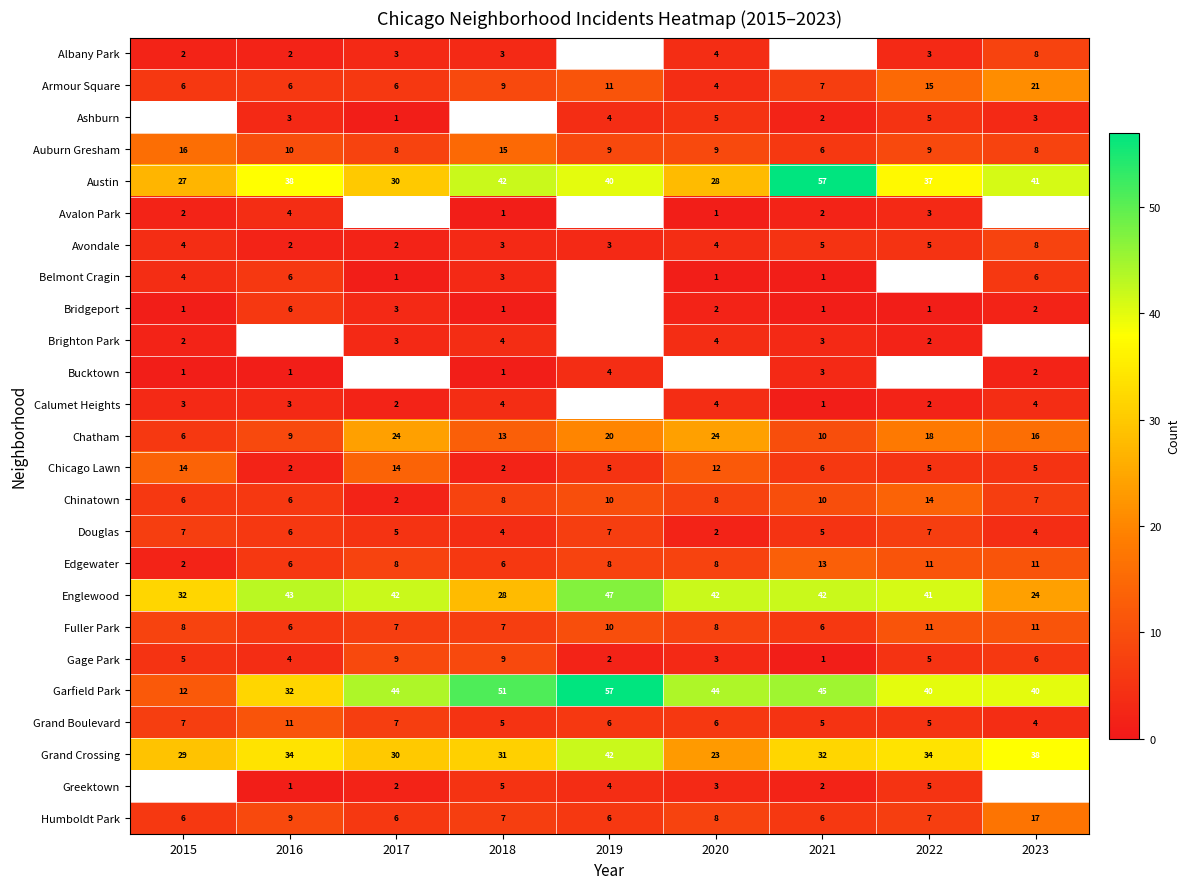

The value of Avalon Park at 2016 is 4. True or false?

True